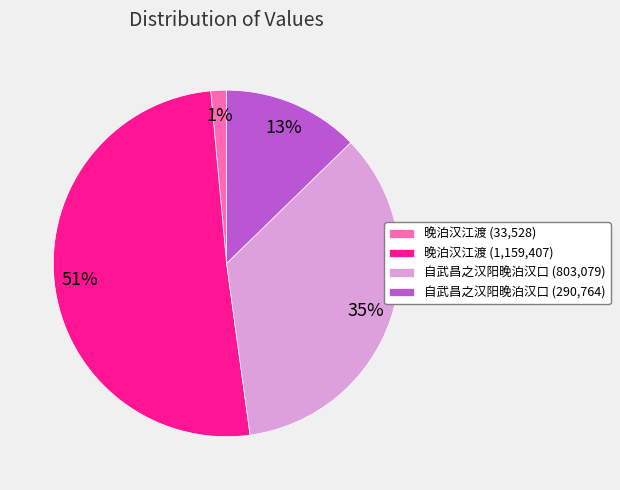

How many slices are in this pie chart?

4